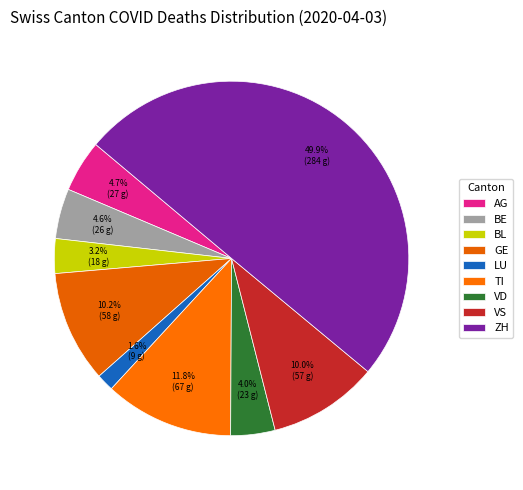

How many segments does this pie chart have?

9